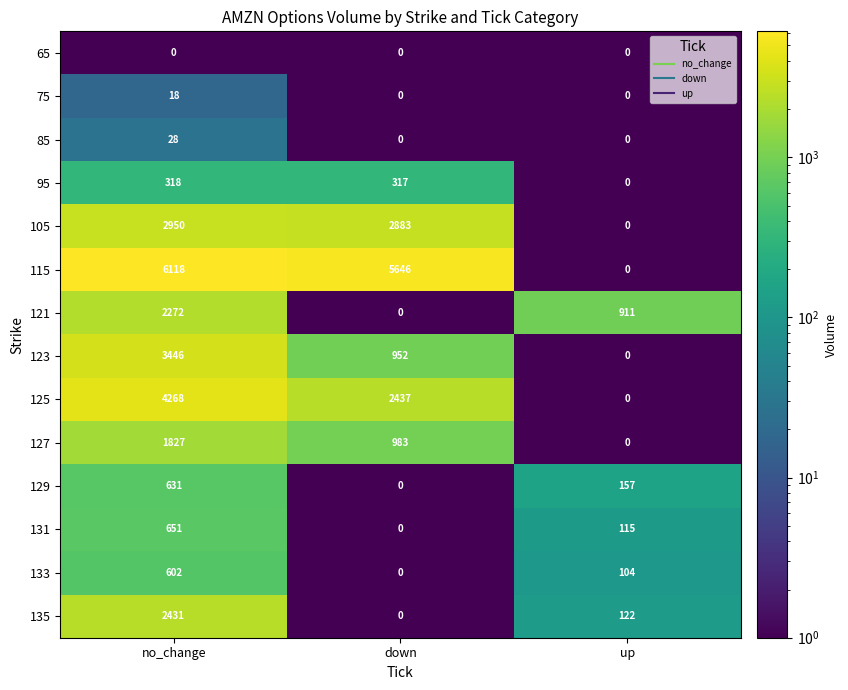

Where does the 129 series first go above 157?

no_change